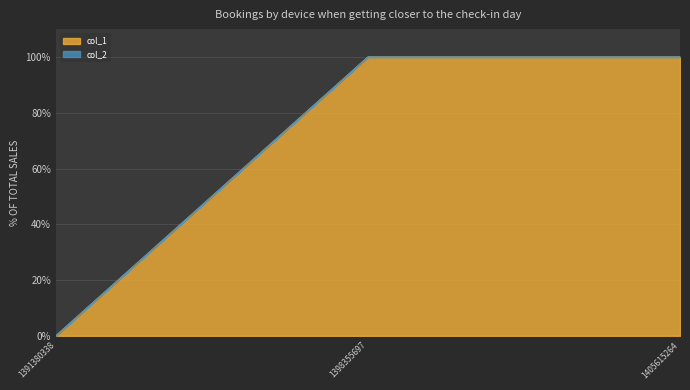

The chart shows a value of 1 at 1405615264. True or false?

True